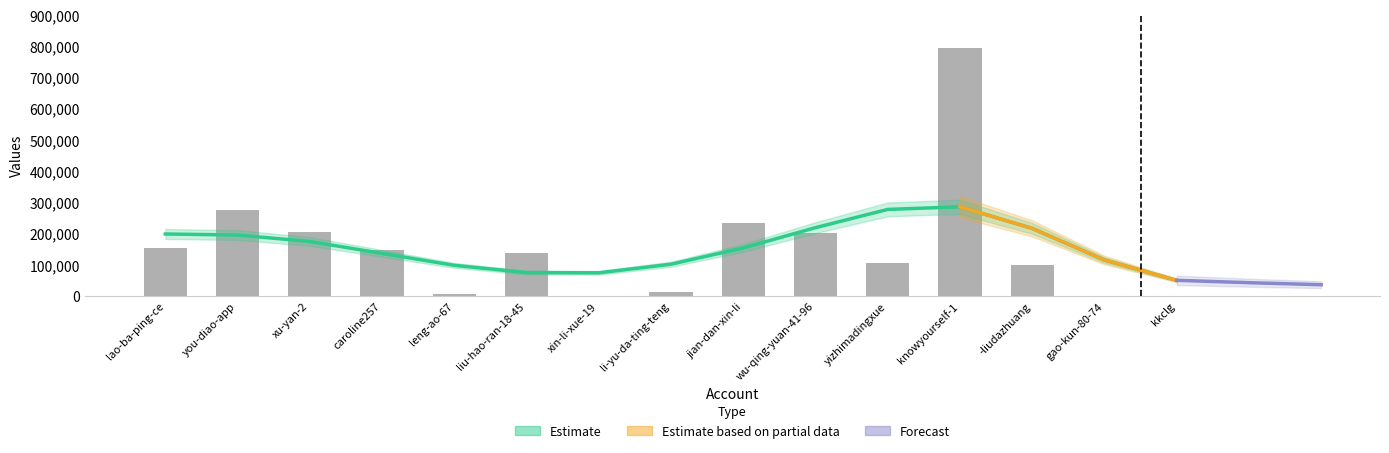

Reading left to right, list all the values displayed in this chart.

153957	273959	206540	146043	6323	136796	1612	11471	235151	200517	107106	792389	100991	5	3